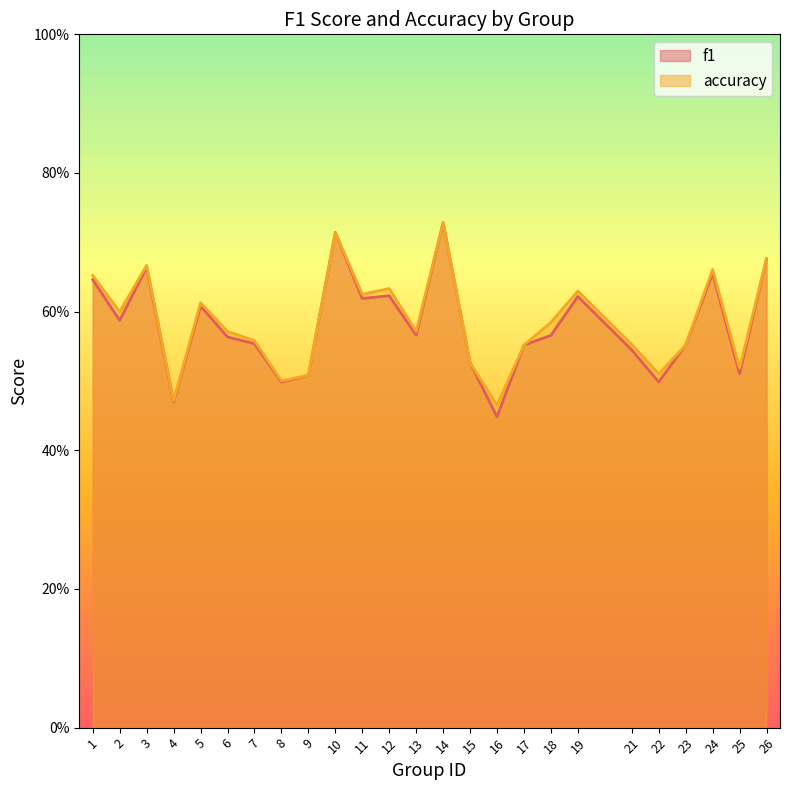

What is the difference between the maximum and minimum values in the f1 series?

0.3